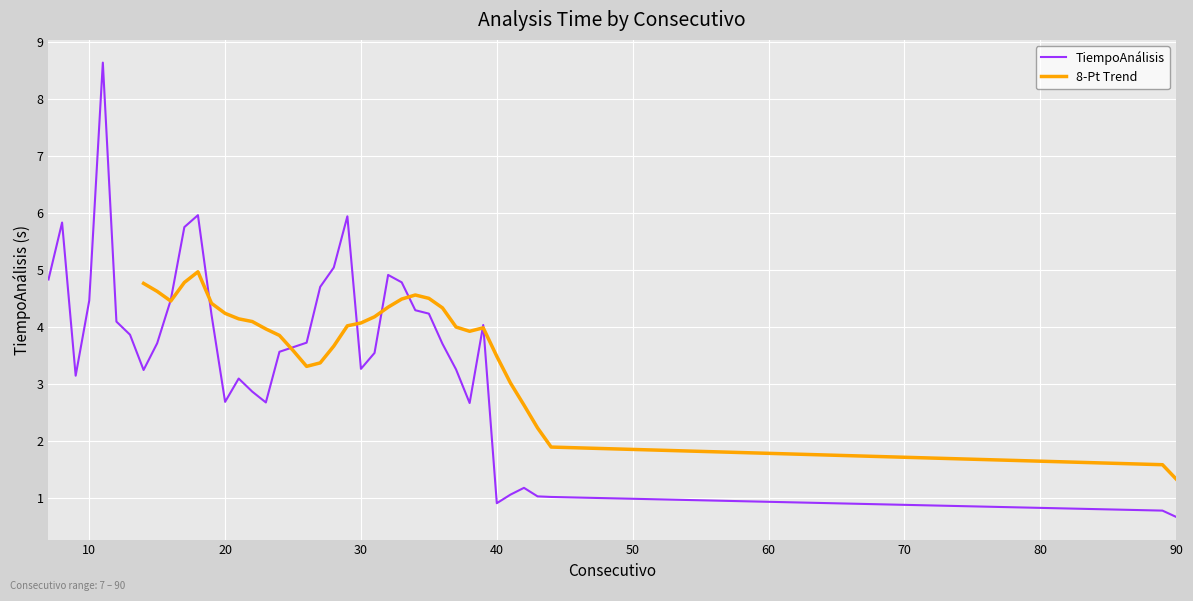

What is the ratio of the value at 89 to the value at 10?

0.2